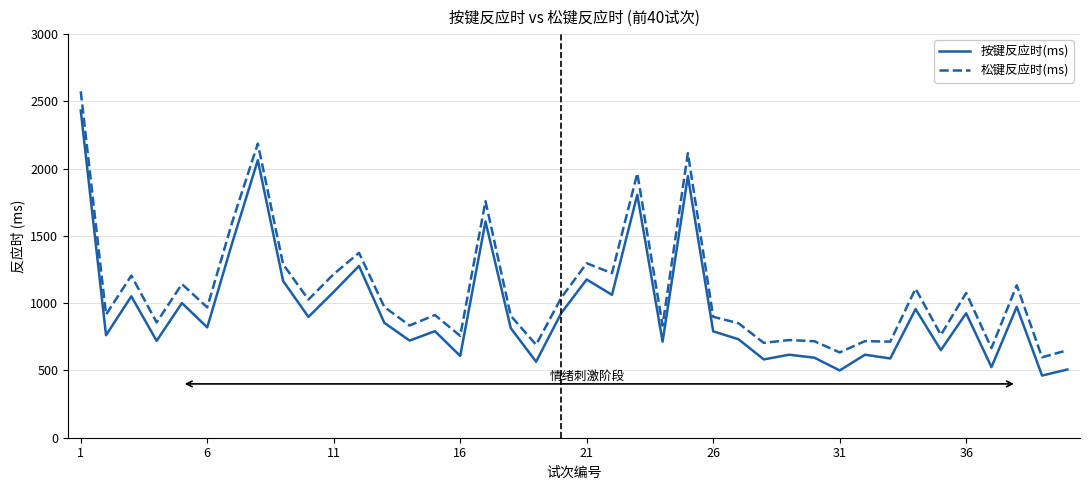

What is the difference between the maximum and minimum values in the 松键反应时(ms) series?

1977